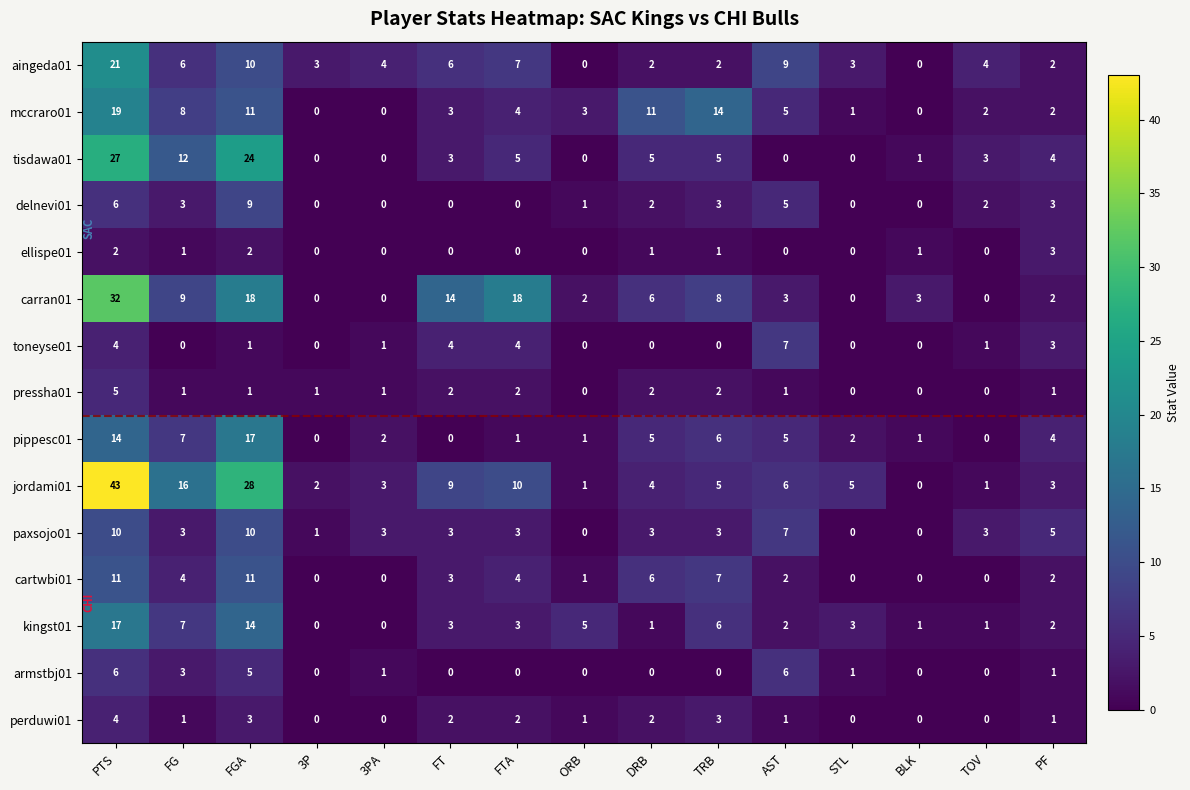

Which label corresponds to the largest value in the chart?

PTS